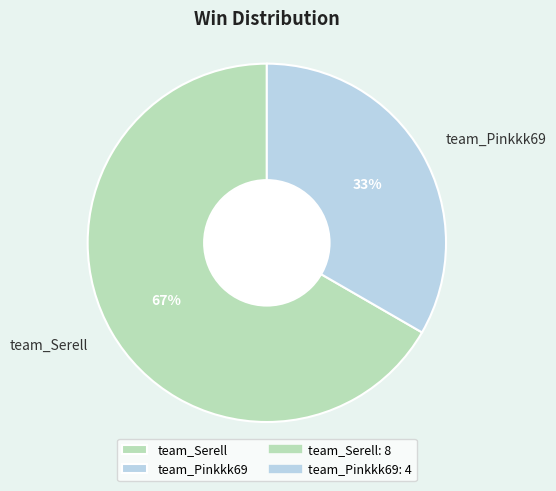

True or false: team_Serell accounts for 55% of the total.

False